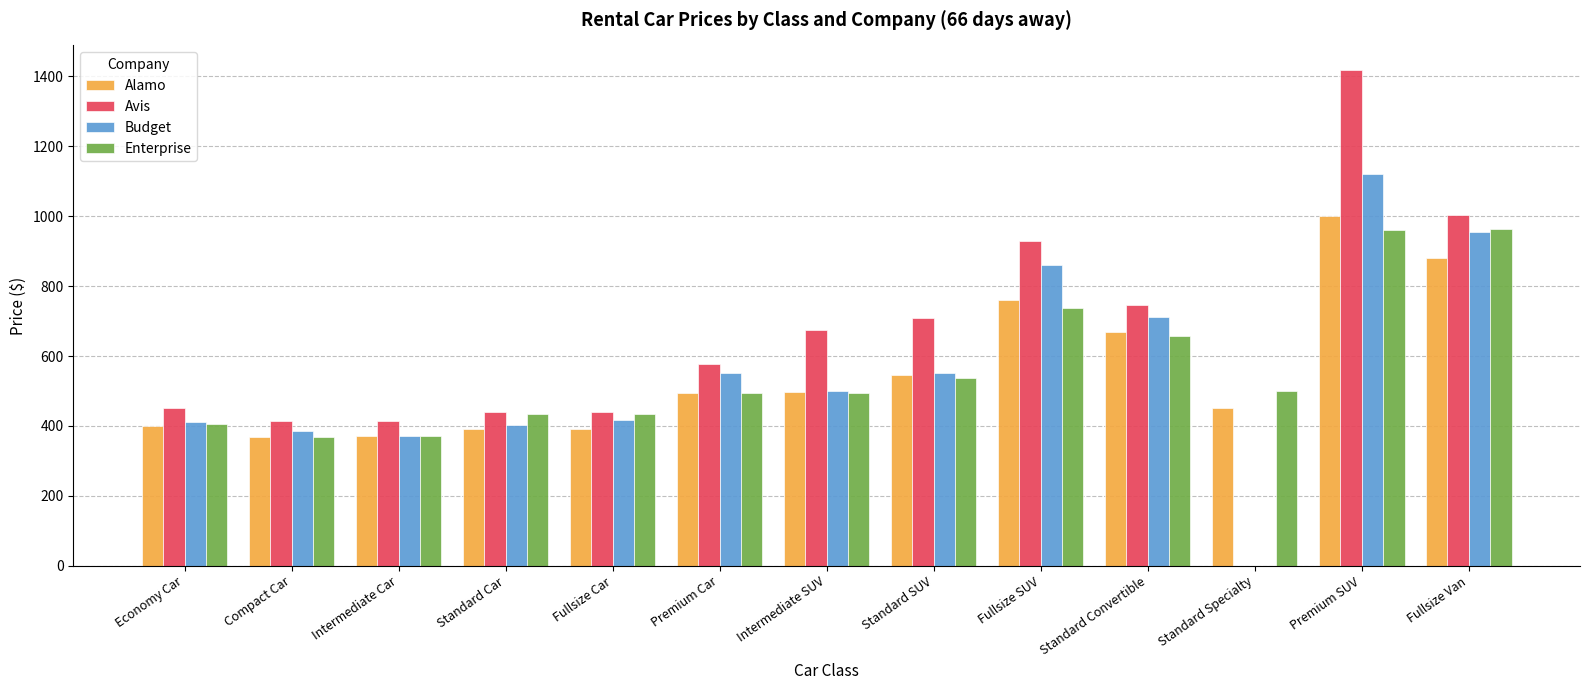

What is the total value across all series at Compact Car?

1535.0